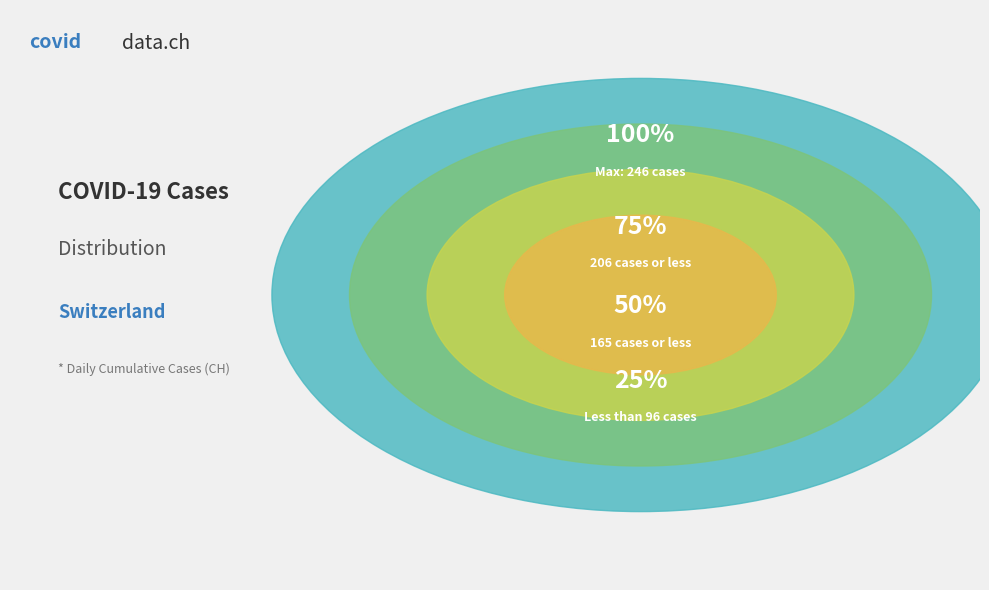

The 2020-03-29 slice represents 25% of the pie. True or false?

False